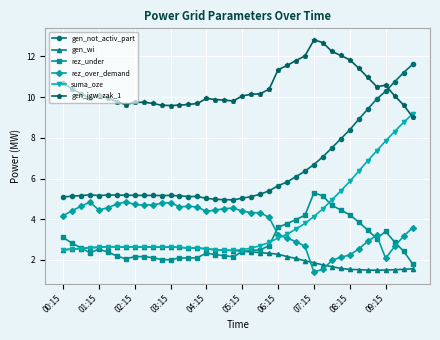

Which series has the largest range (max minus min)?

suma_oze